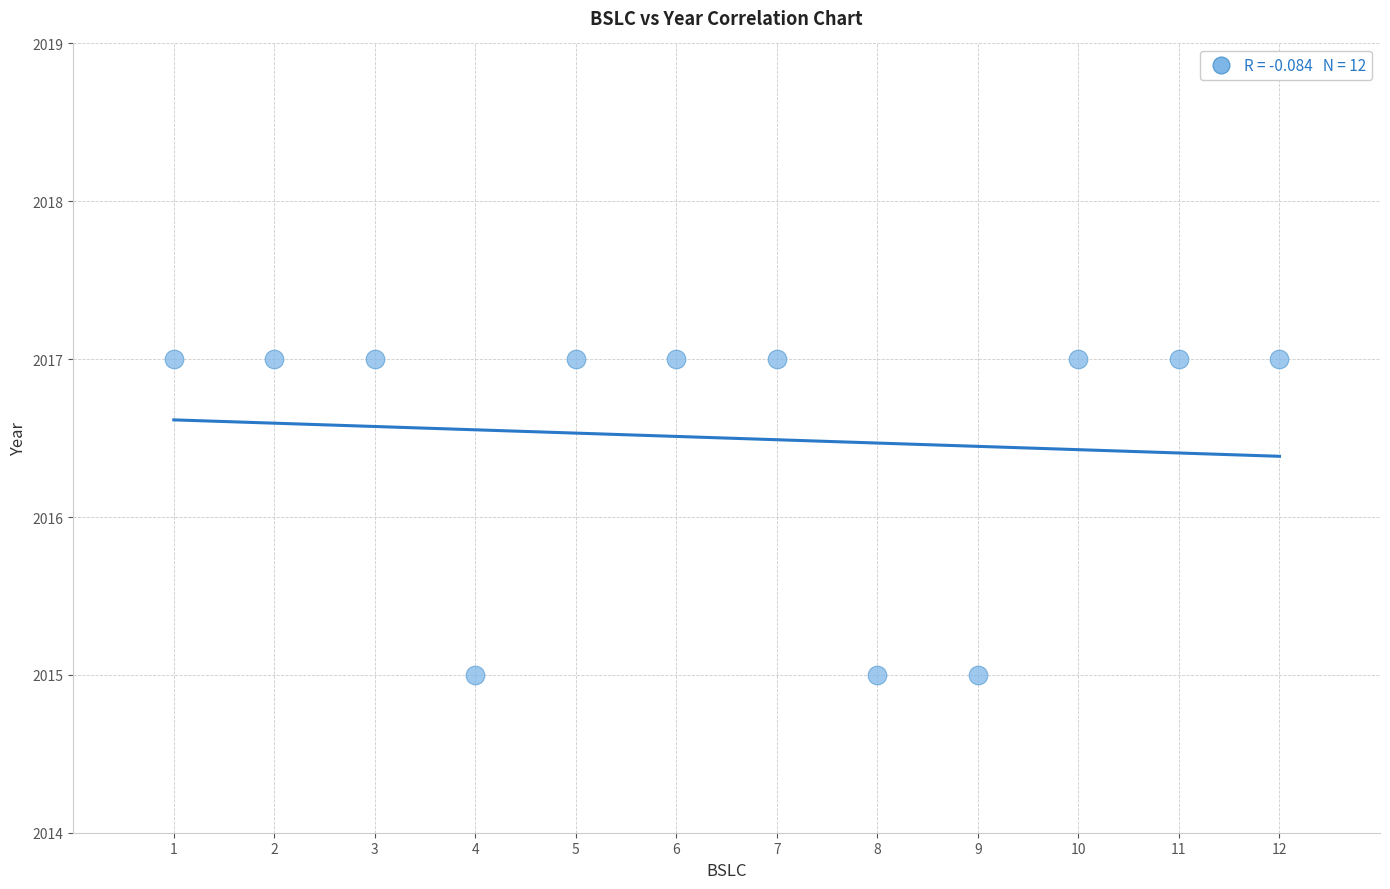

What is the range of X values (max minus min)?

11